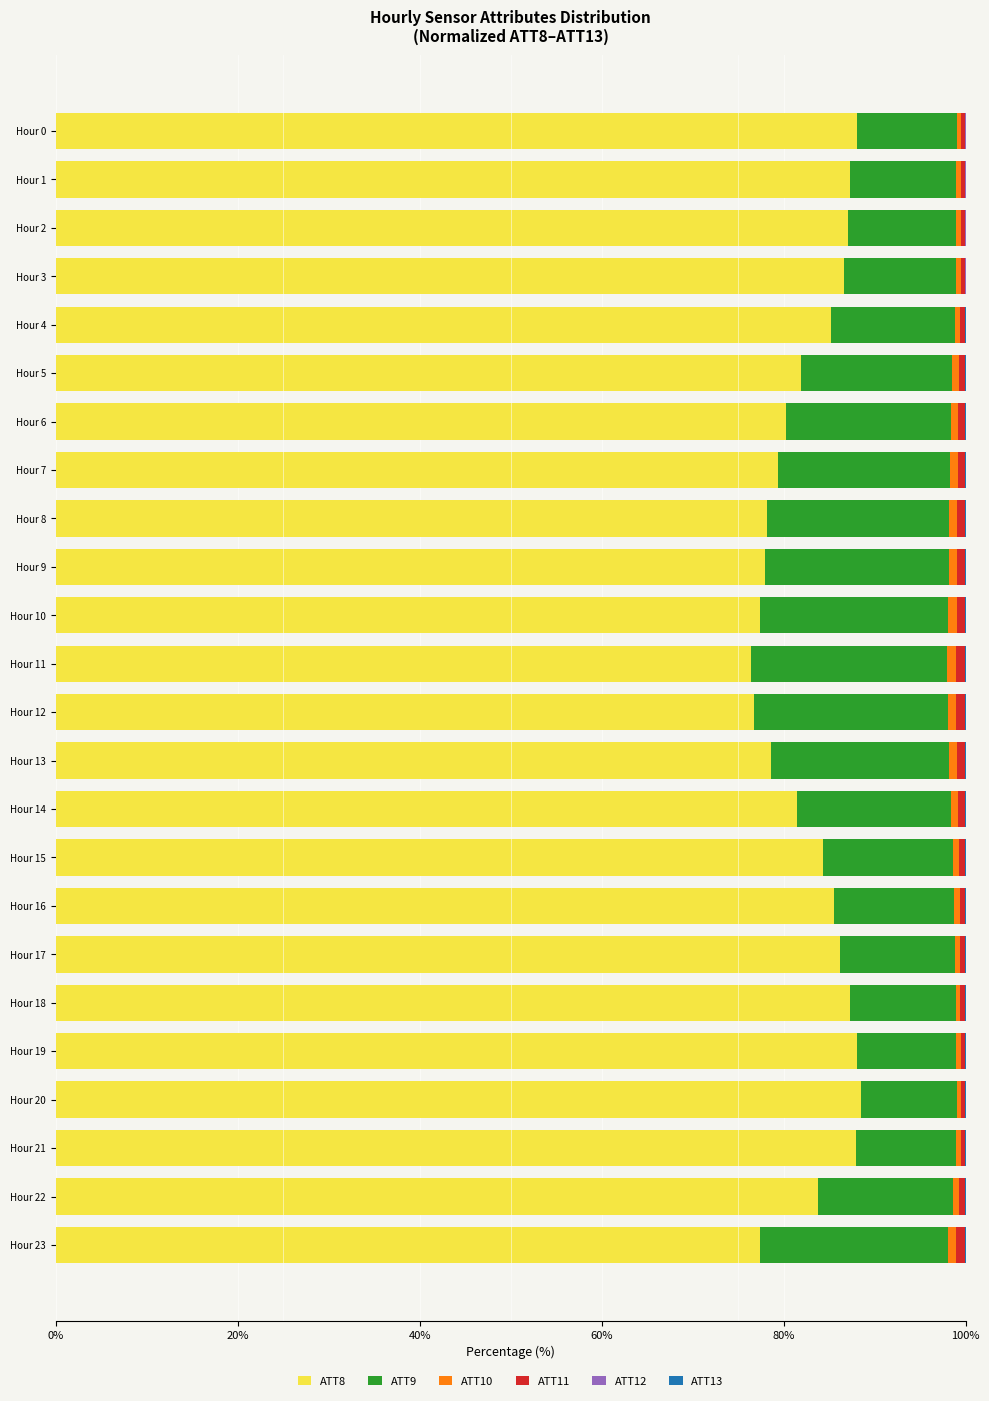

How many series are shown in this chart?

6